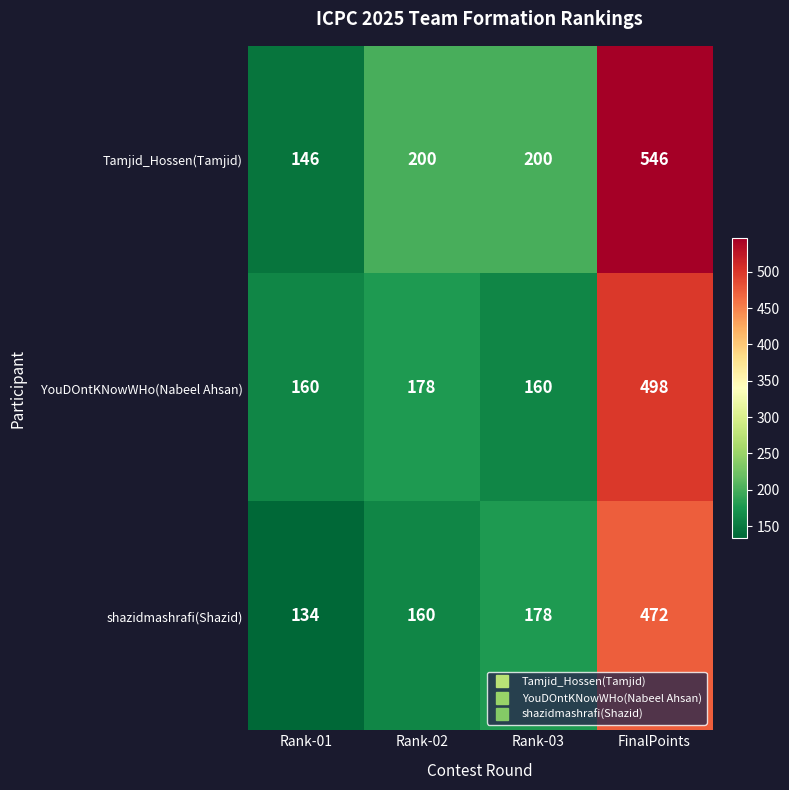

What is the smallest value displayed?

134